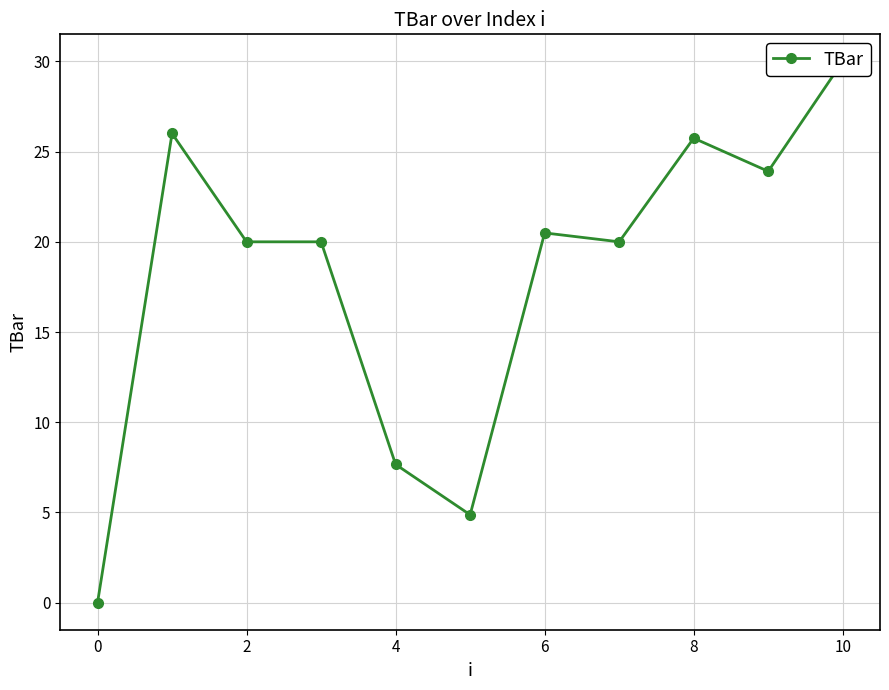

Is this an area chart (filled region under the line)?

No